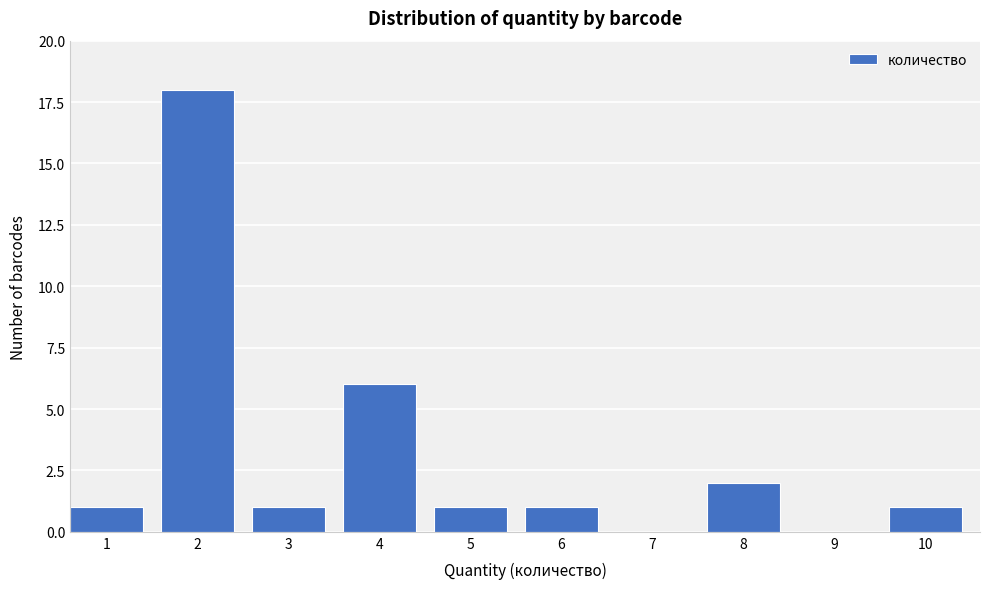

Reading left to right, what are all the values shown in this chart?

1=1	2=18	3=1	4=6	5=1	6=1	7=0	8=2	9=0	10=1